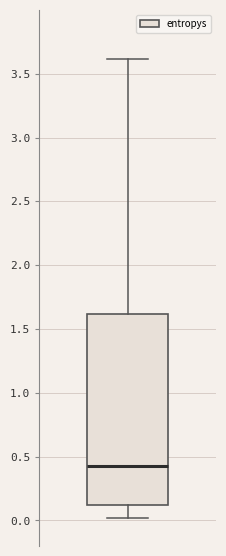

Transcribe this box plot: give where the median line is, the range the box spans, and where the two whiskers end, as read against the y-axis. The values are not printed on the chart, so give them approximately, as read against the axis.

median 0.45, box 0.10 to 1.60, whiskers 0.00 to 3.60